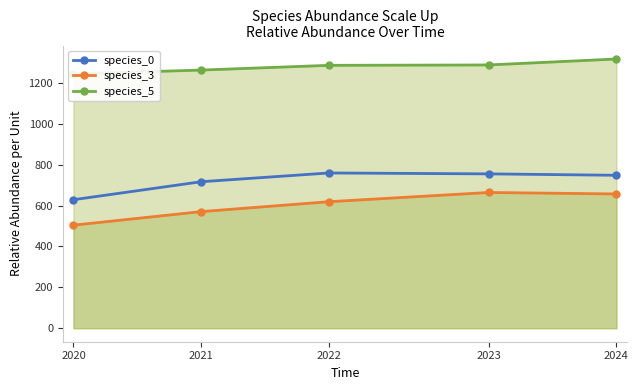

Rank the series by their maximum value, from highest to lowest.

species_5, species_0, species_3